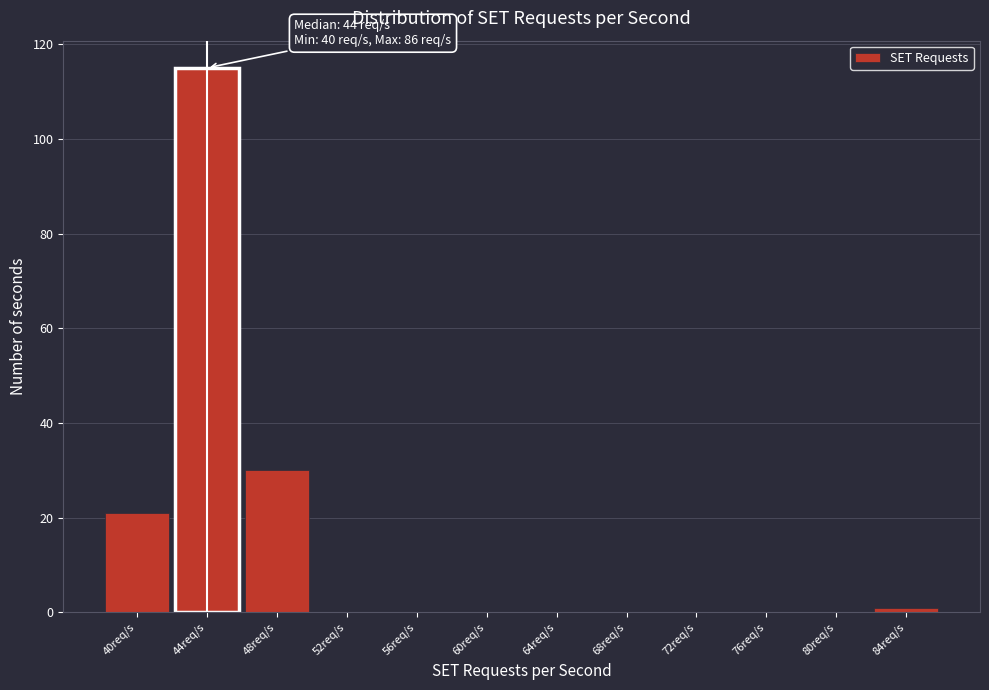

Over which range of the x-axis is the bar tallest?

42 to 46